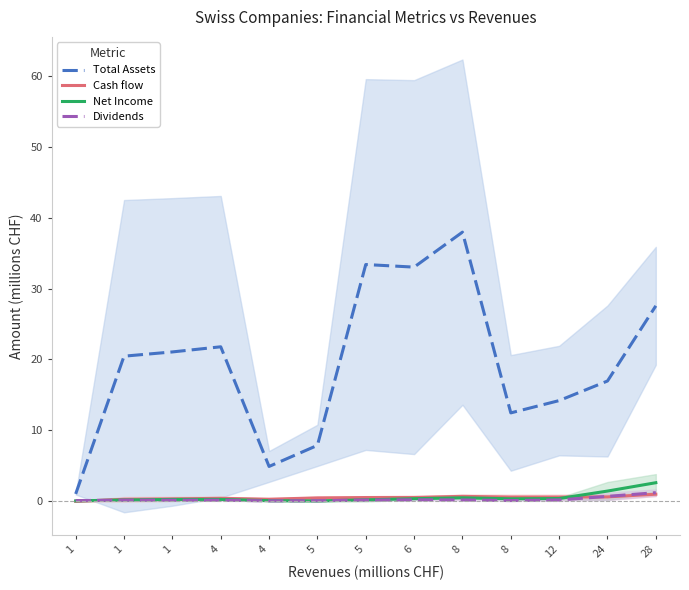

The Dividends series shows 1.7 at 28. True or false?

False